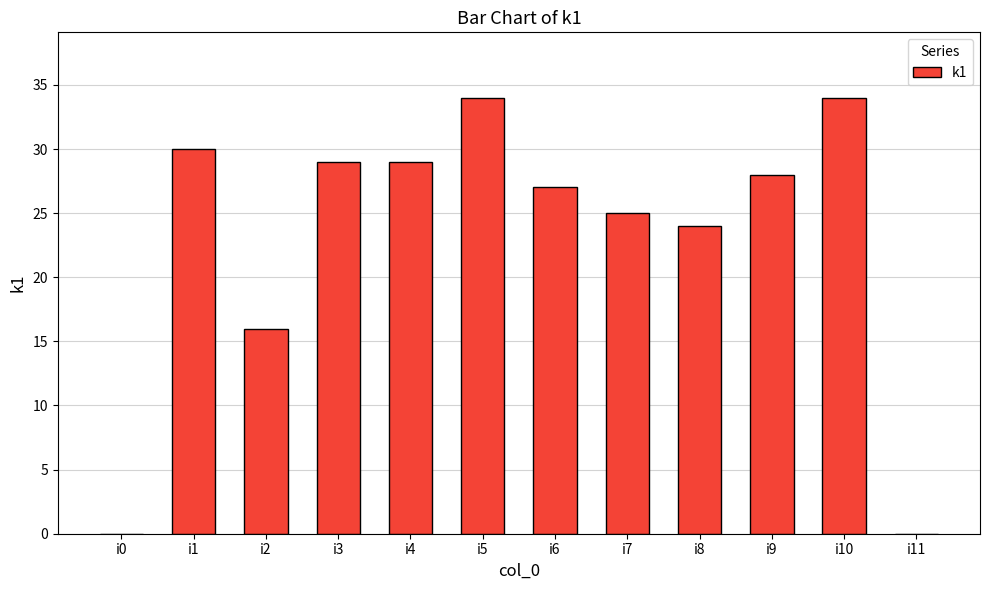

What is the sum of all values?

276